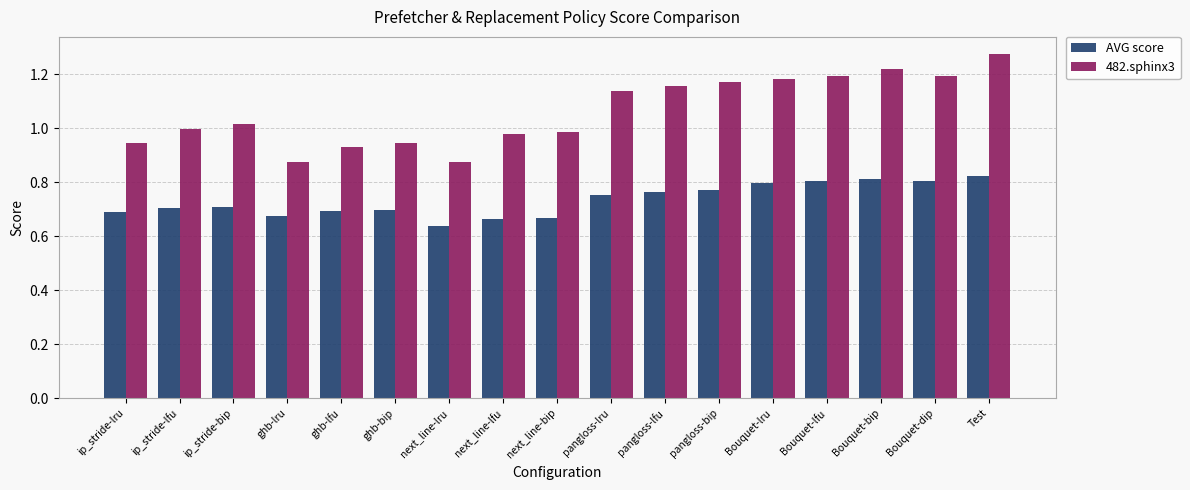

What is the label of the 7th bar from the left?

next_line-lru